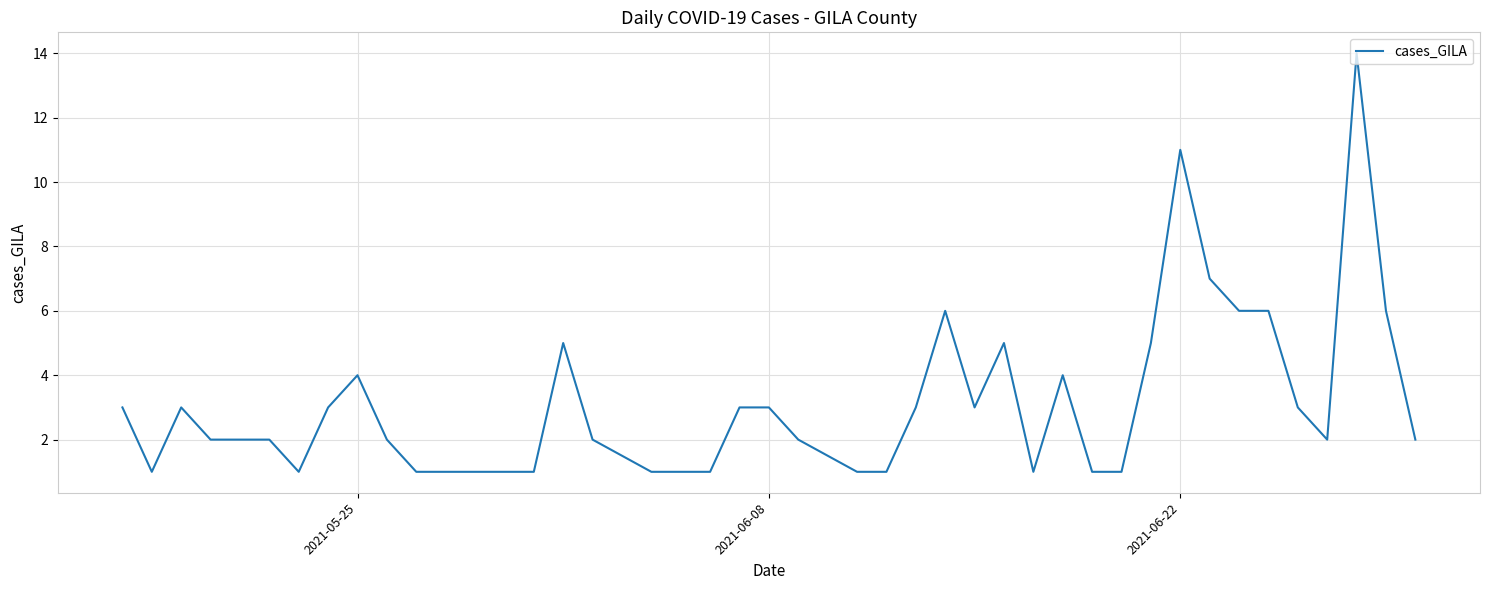

Does the chart display data point markers on the line(s)?

No